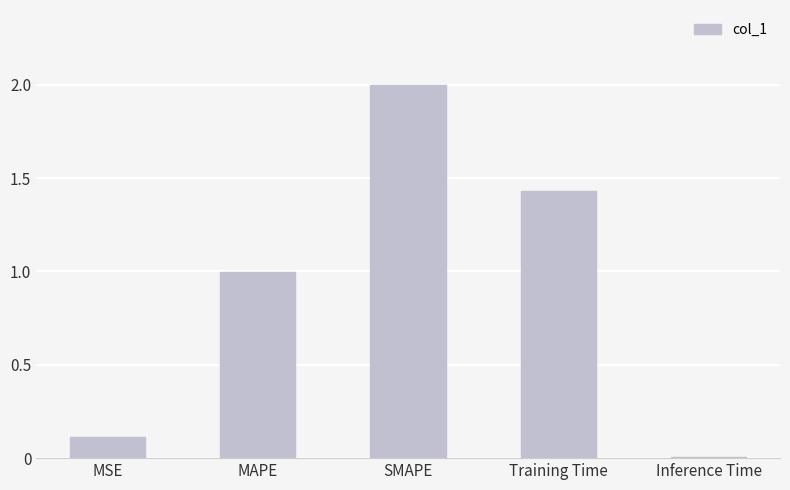

List the labels in order of value, smallest first.

Inference Time, MSE, MAPE, Training Time, SMAPE